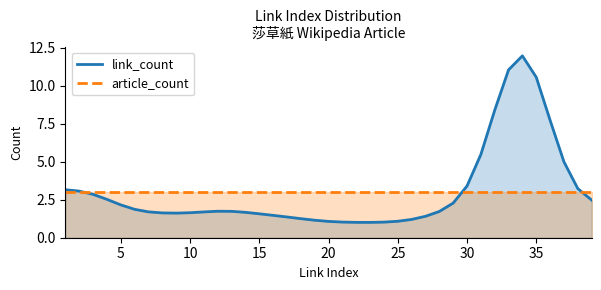

What is the maximum value for article_count?

3.0